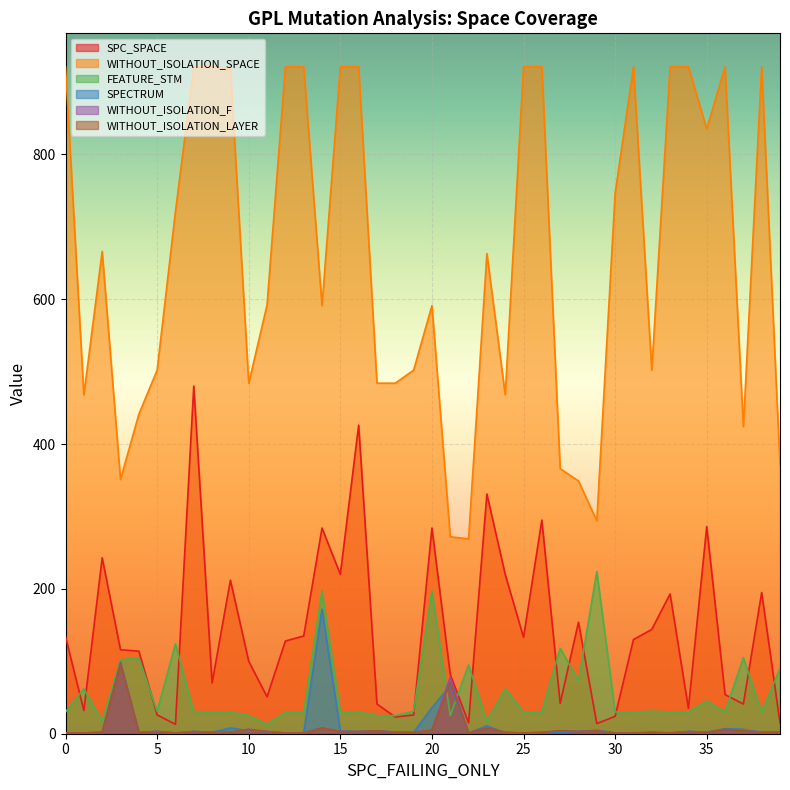

Which series has the largest total across all categories?

WITHOUT_ISOLATION_SPACE